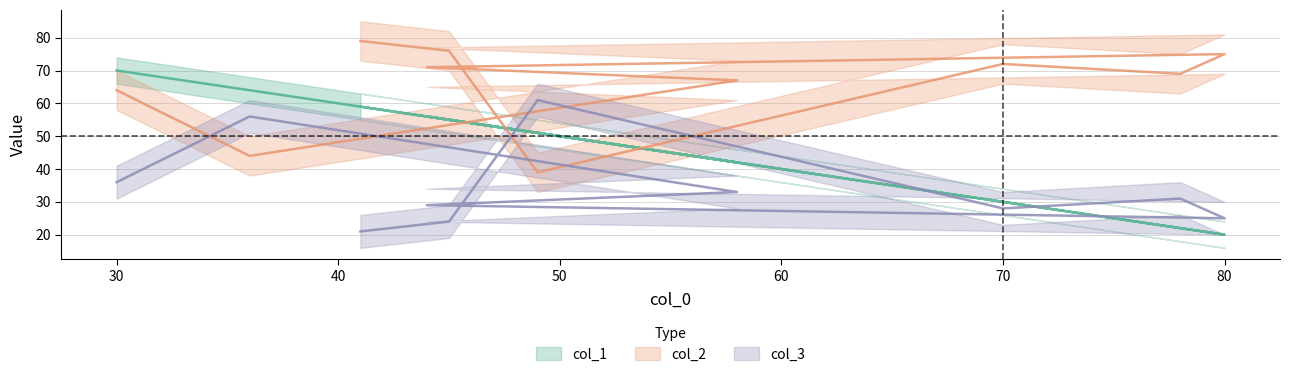

Is it true that col_2 equals 23 at 30?

False